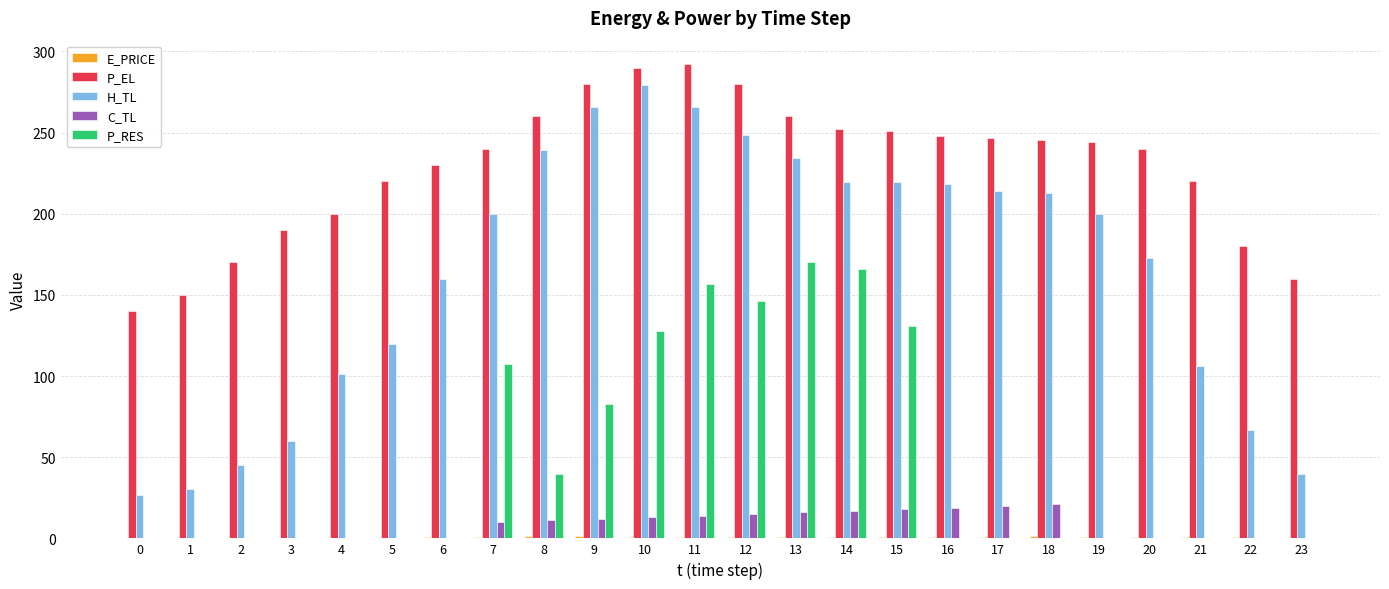

Which series has the largest total across all categories?

P_EL